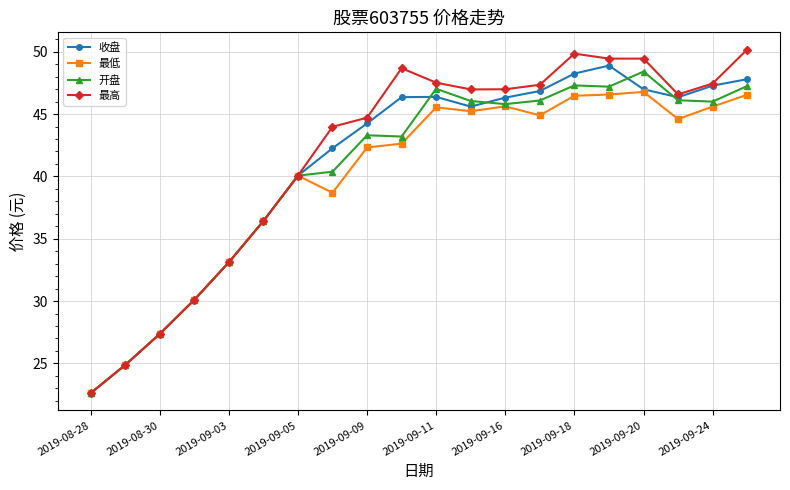

Which series has the widest spread of values?

最高